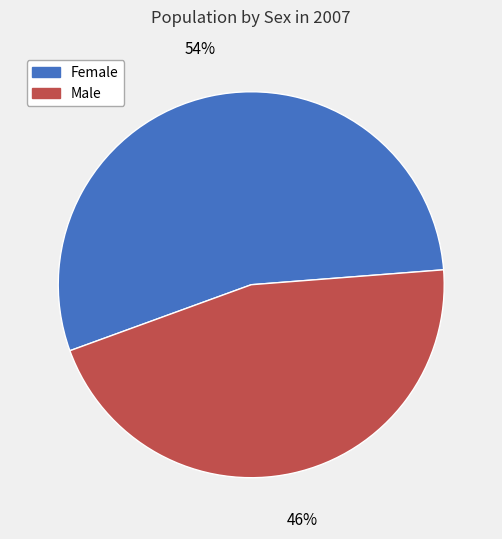

The Male slice represents 46% of the pie. True or false?

True